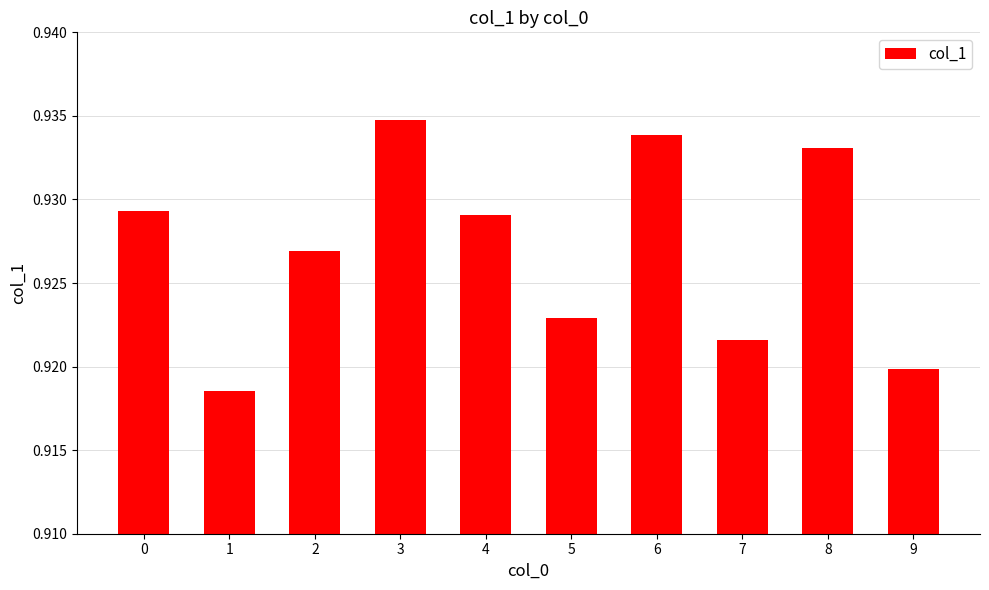

Which category has the highest value across all series?

3